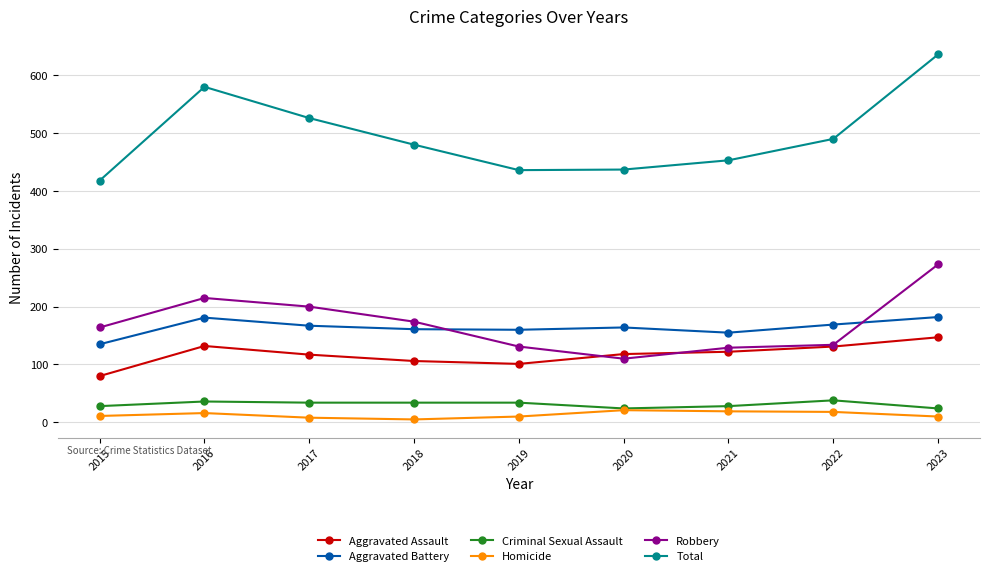

At which label does Aggravated Assault first exceed 118?

2016